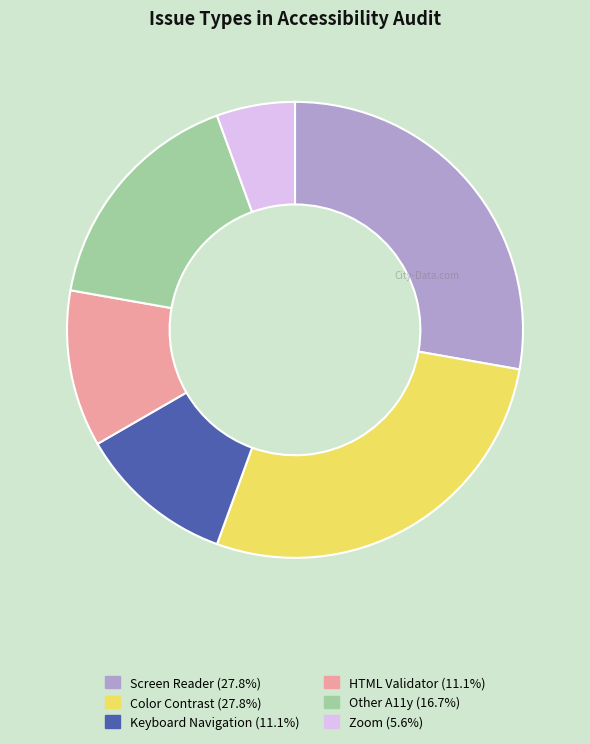

What is the ratio of the value at HTML Validator (11.1%) to the value at Color Contrast (27.8%)?

0.4